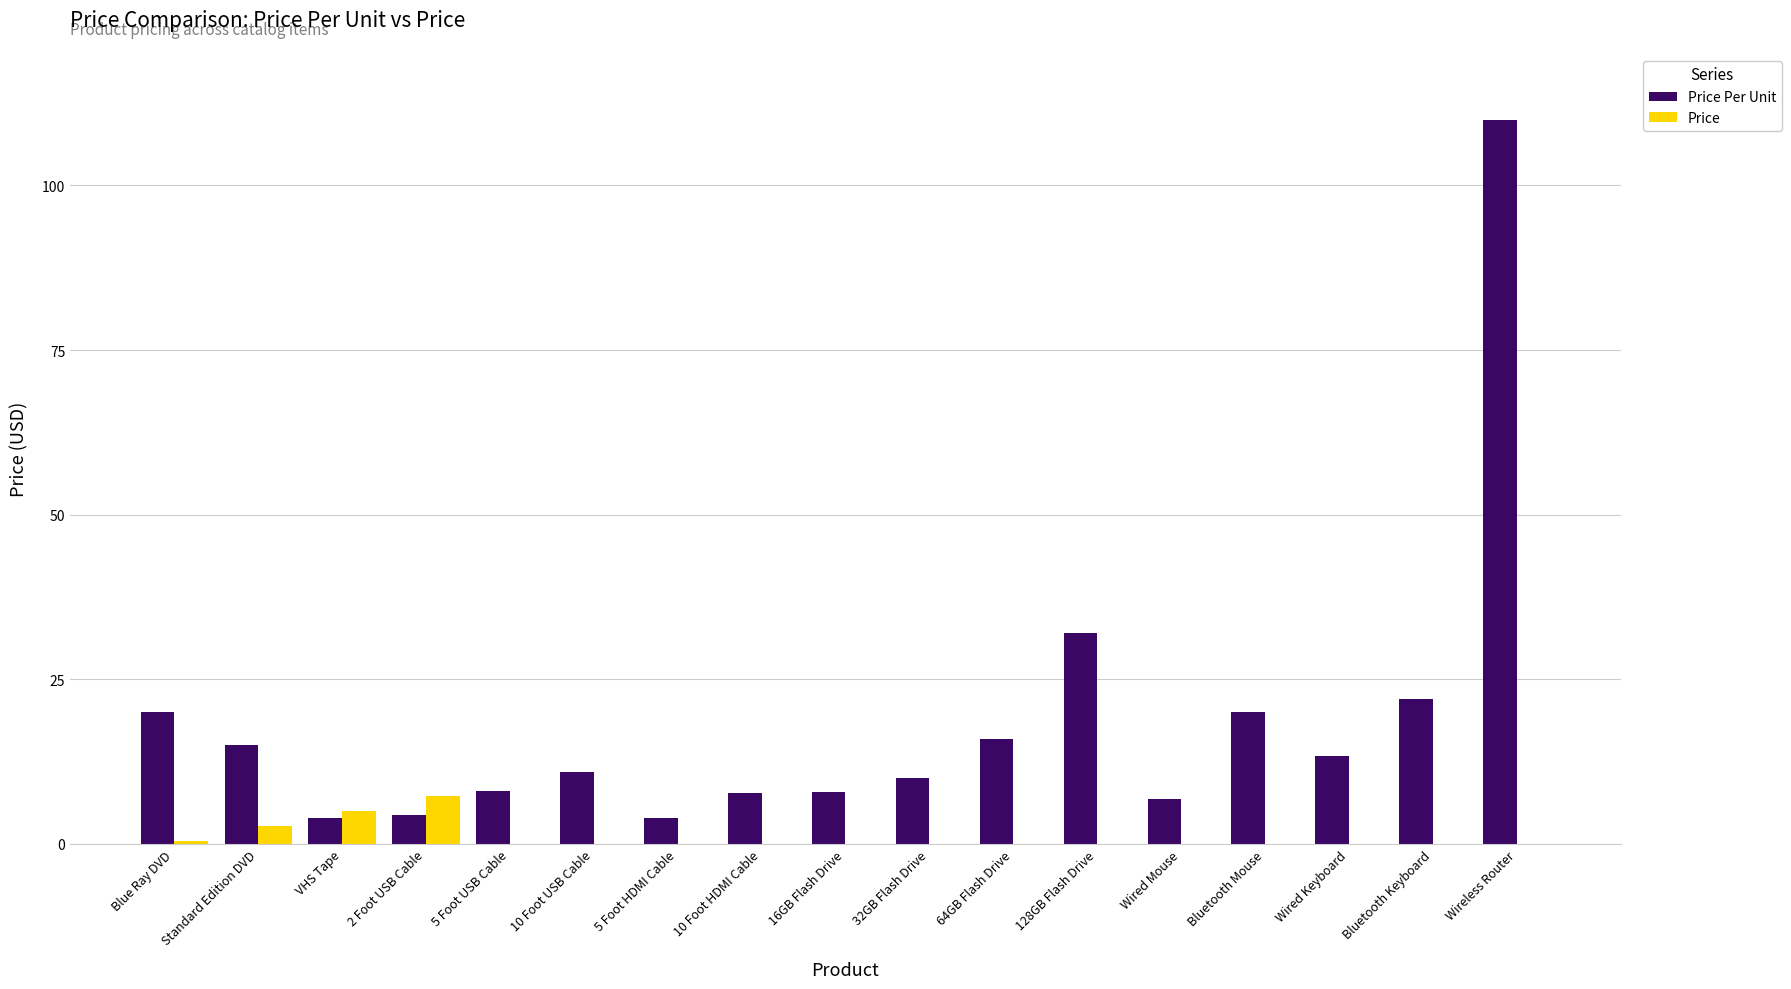

What are all the series names shown in the legend?

Price Per Unit, Price